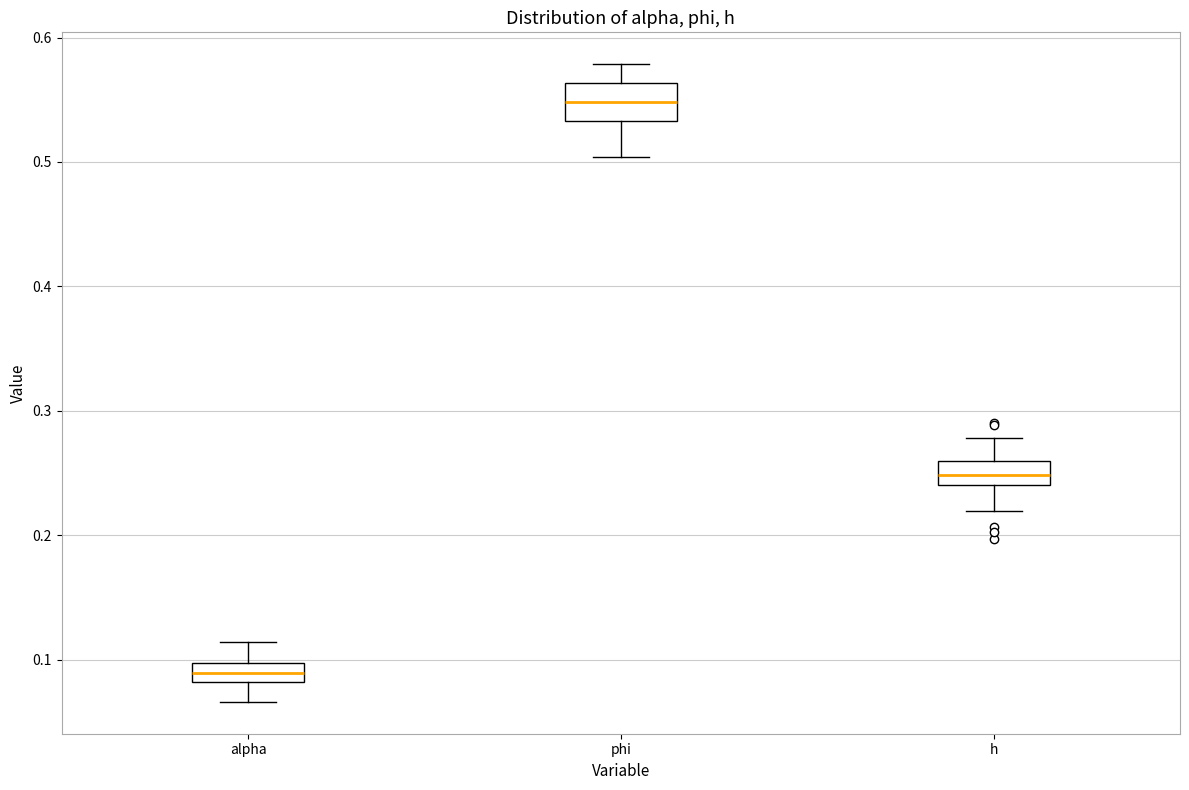

Comparing the boxes themselves (not the whiskers), which one is the tallest?

phi